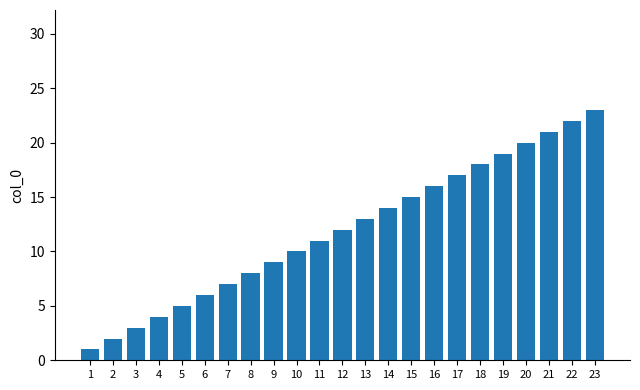

Where is the data nearest to the value 12?

12